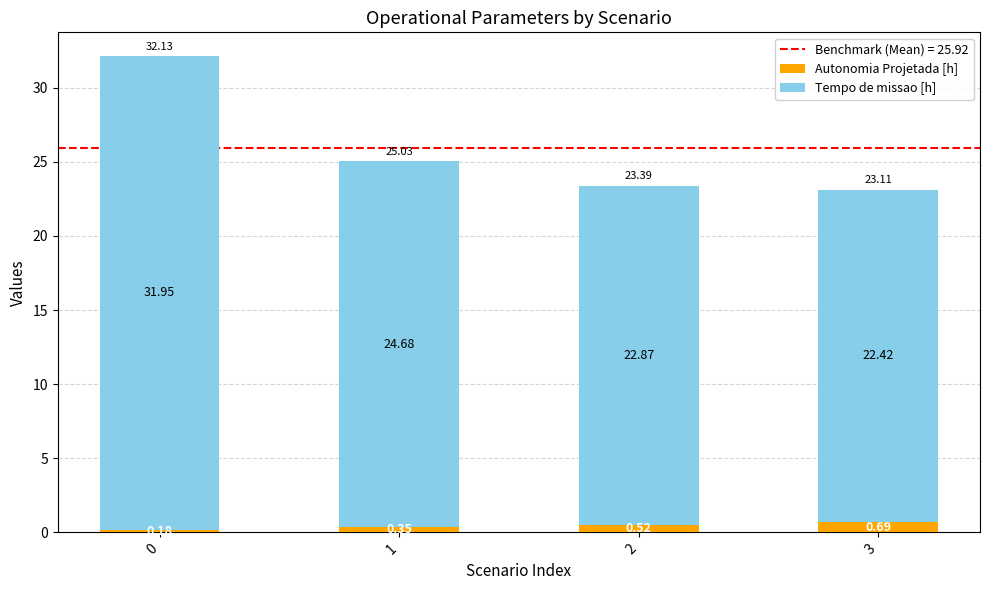

What is the total value across all series at 1?

25.0